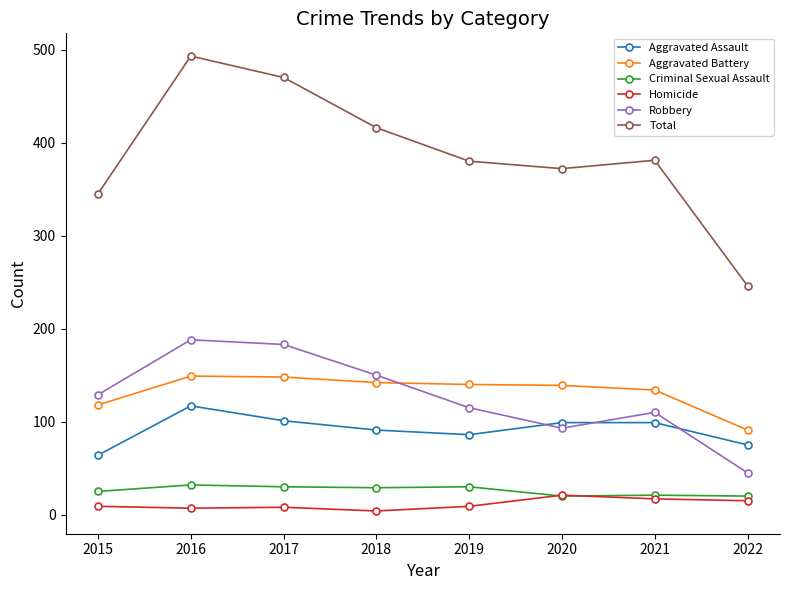

What is the difference between the maximum and minimum values in the Criminal Sexual Assault series?

12